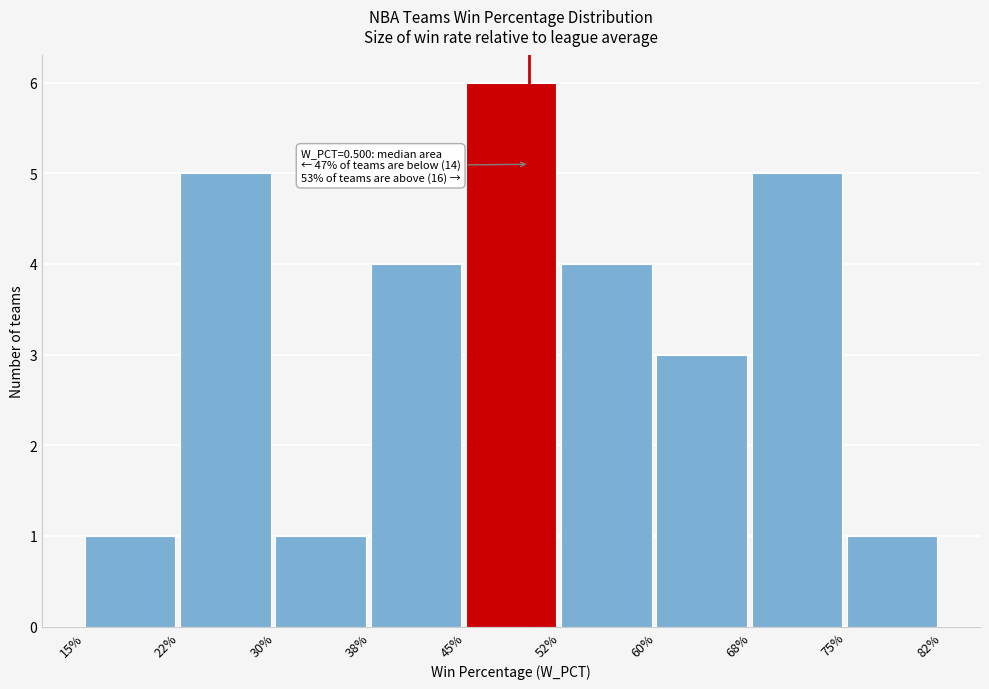

Reading right to left, transcribe all the data shown in this chart.

75%=1	68%=5	60%=3	52%=4	45%=6	38%=4	30%=1	22%=5	15%=1